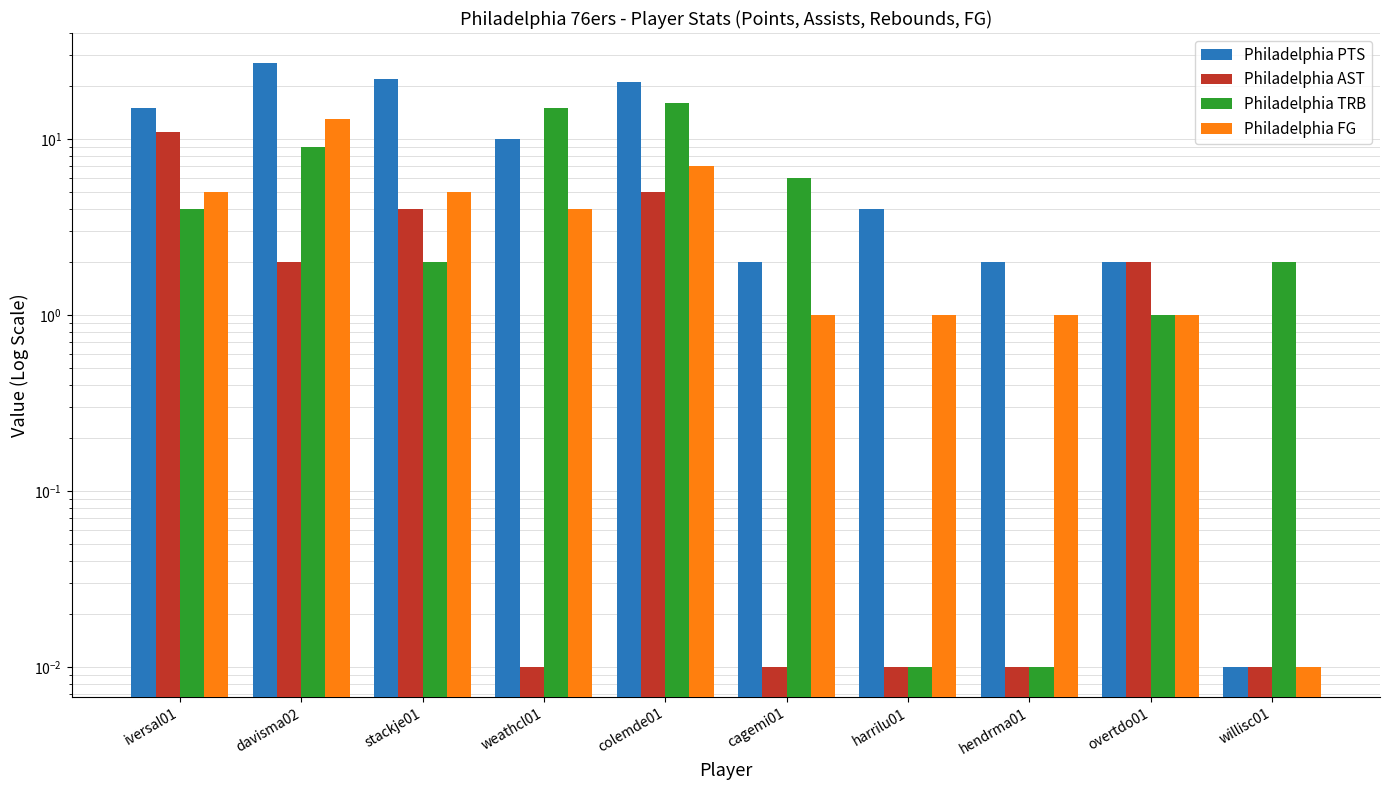

At which label does Philadelphia PTS reach its minimum?

willisc01